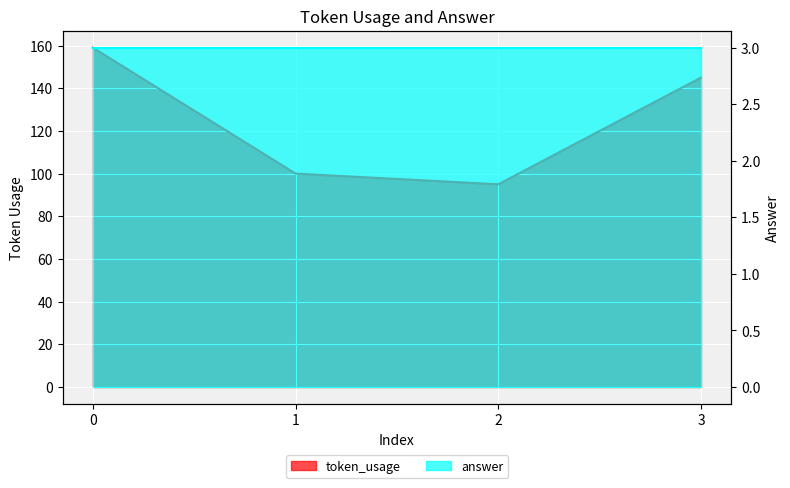

The chart shows a value of 100 at 1. True or false?

True